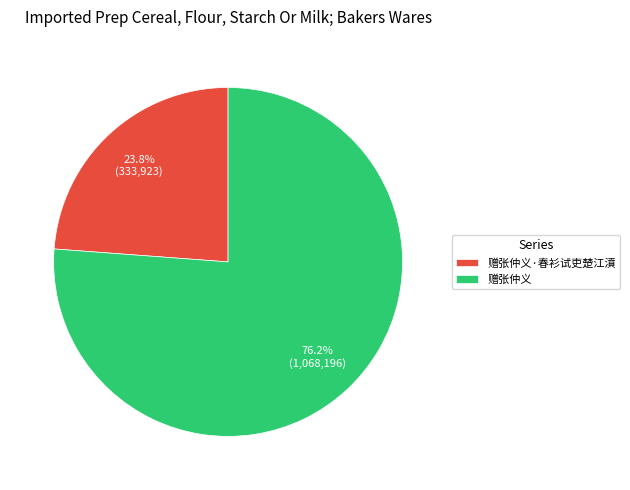

Approximately how many times larger is the value at 赠张仲义·春衫试吏楚江濆 compared to 赠张仲义?

0.3